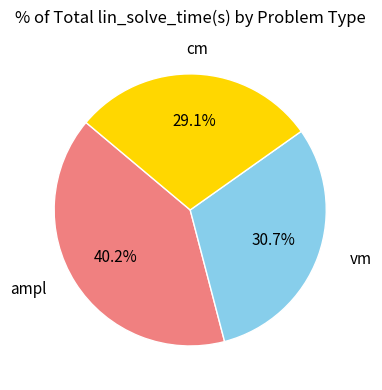

Count the number of slices in the pie.

3